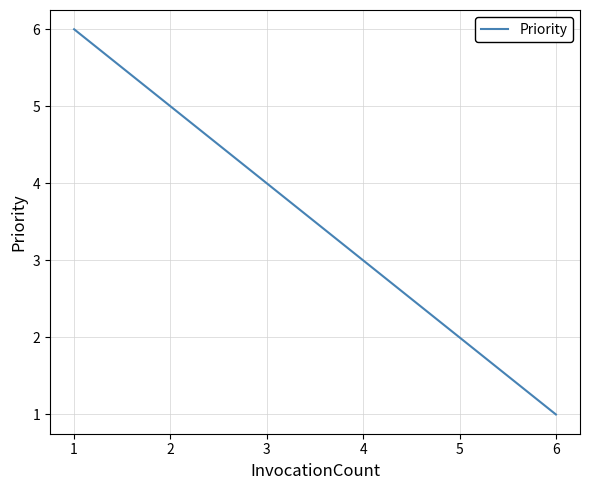

The value at 6 is 1. True or false?

True